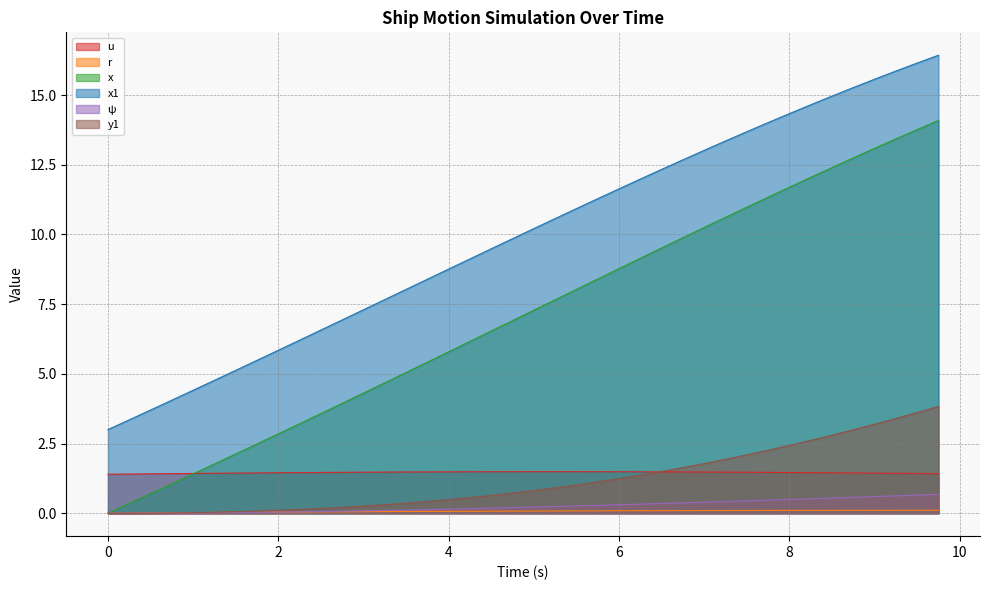

Which series has the largest range (max minus min)?

x